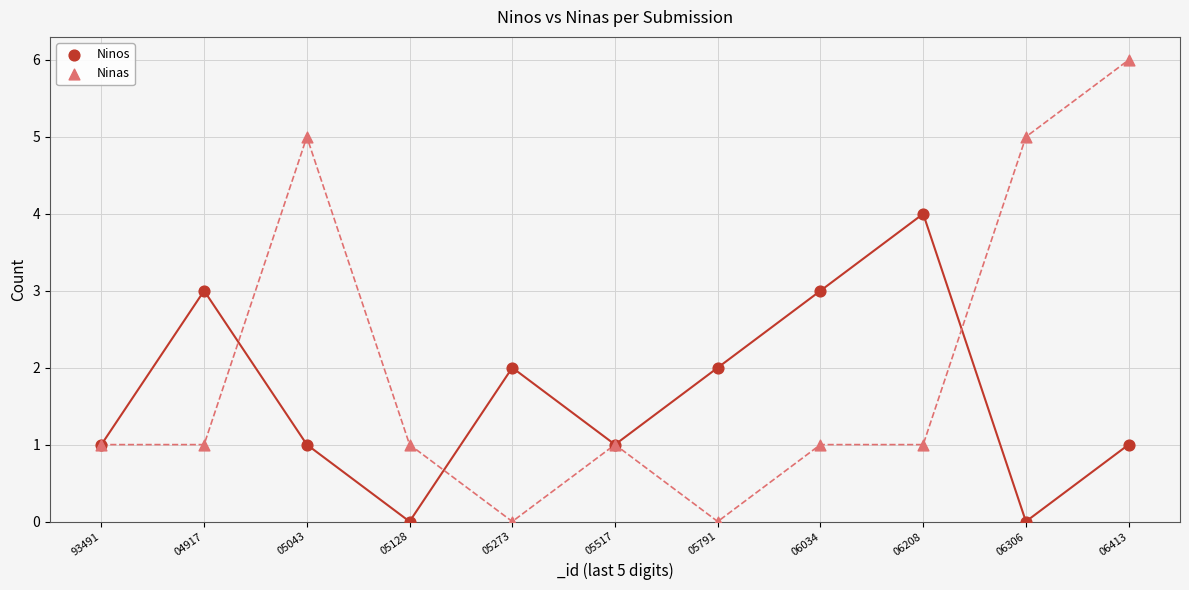

Which series reaches the maximum Y coordinate?

Ninas